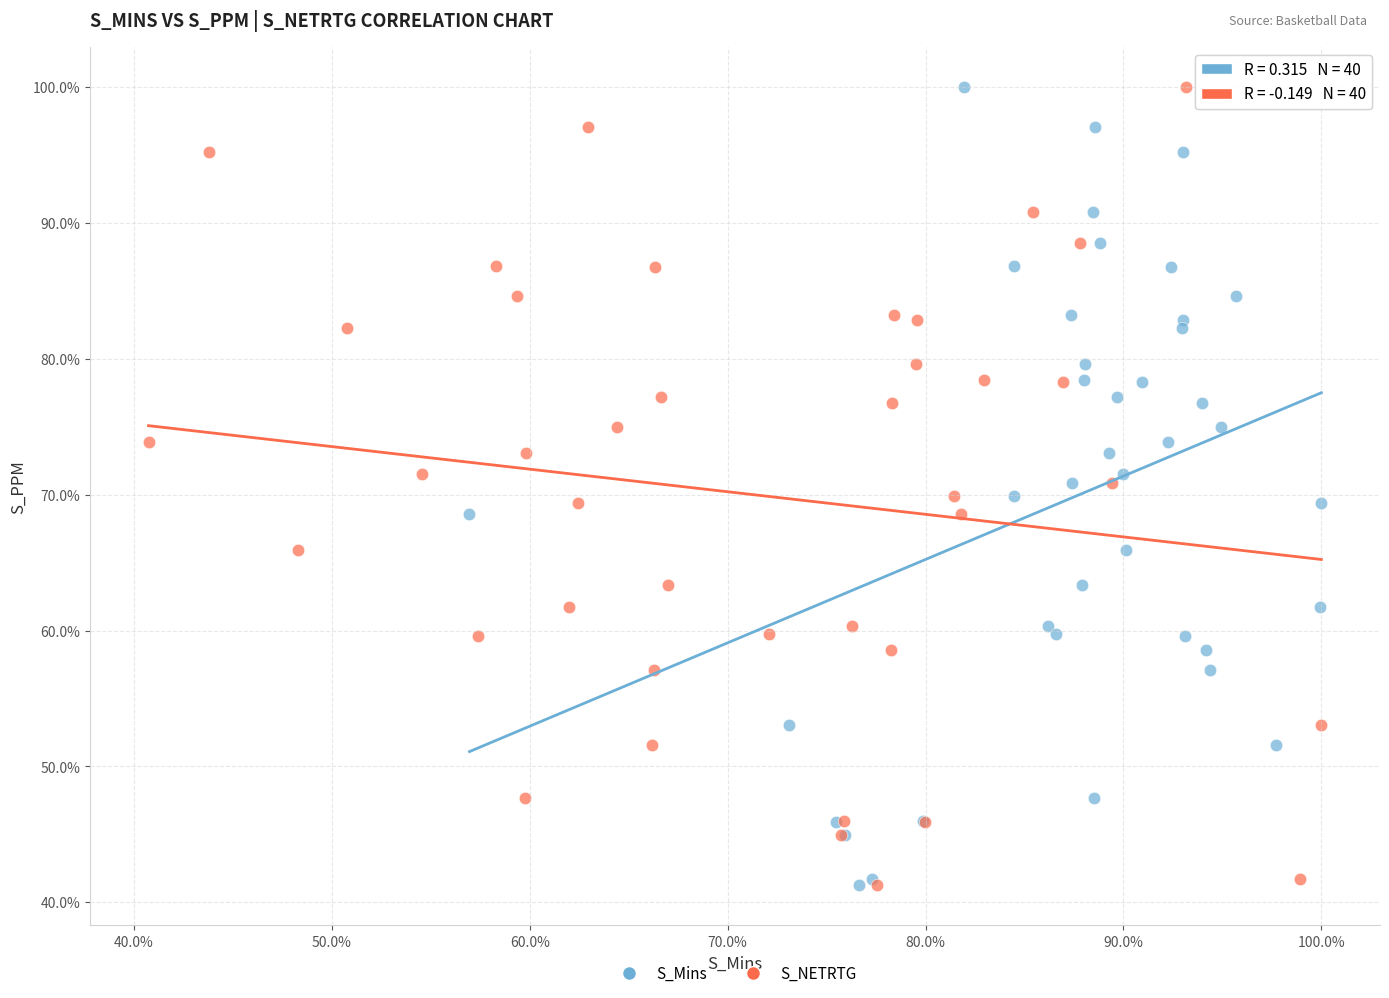

What are all the series names shown in the legend?

S_Mins, S_NETRTG